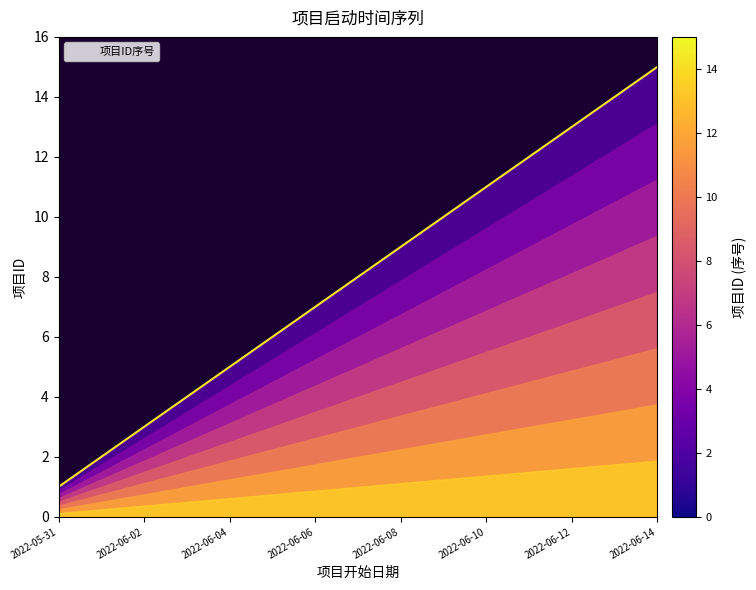

What is the sum of the values at 2022-06-06 and 2022-06-10?

18